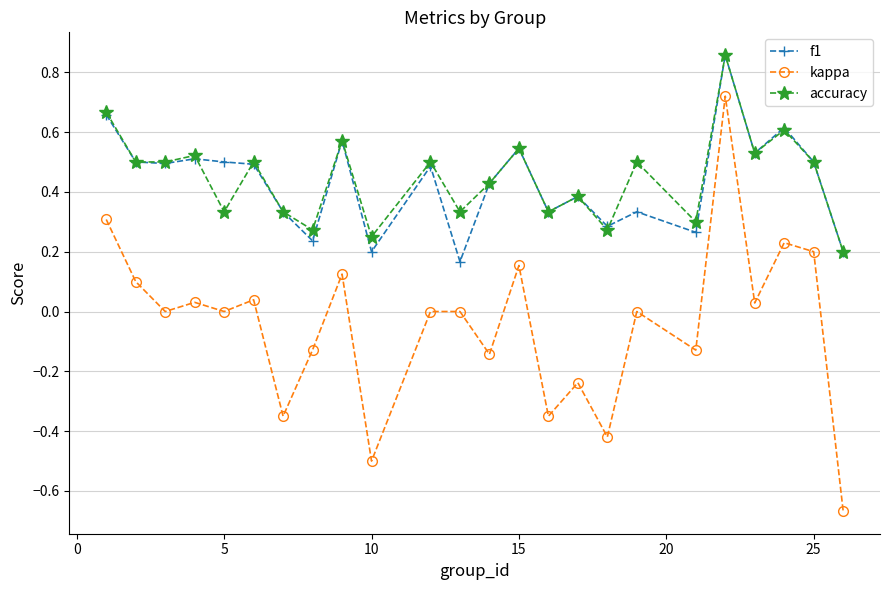

Which series has the widest spread of values?

kappa